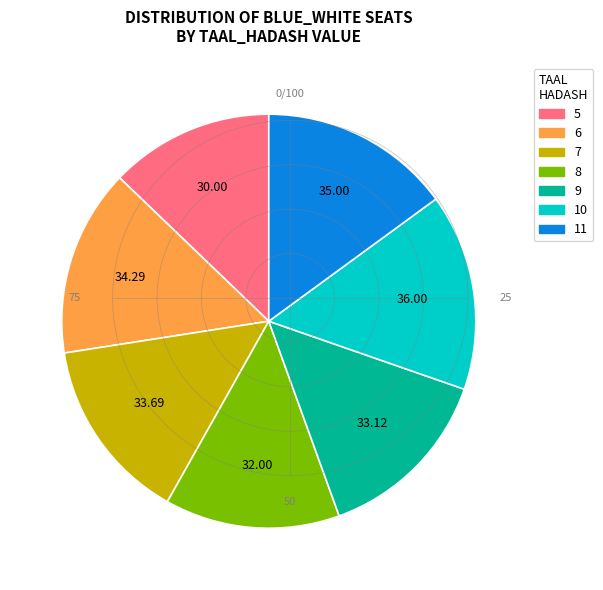

Does any single category account for the majority?

No